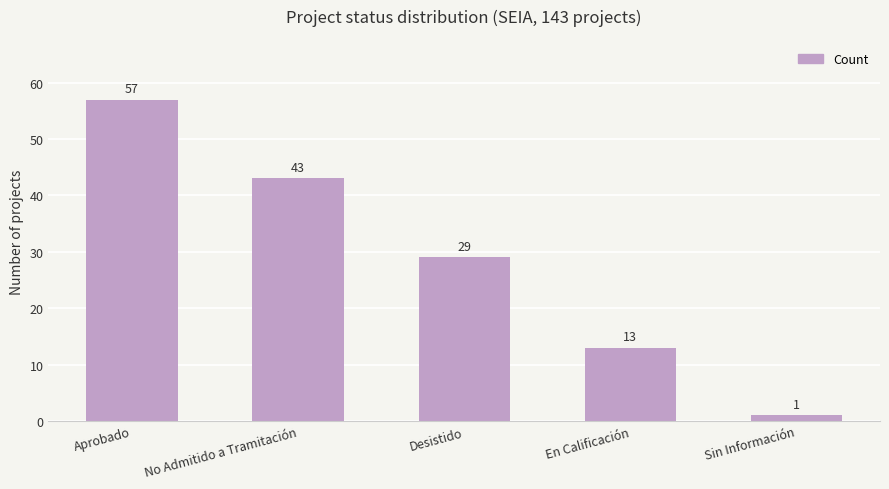

At which label is the value closest to 29?

Desistido